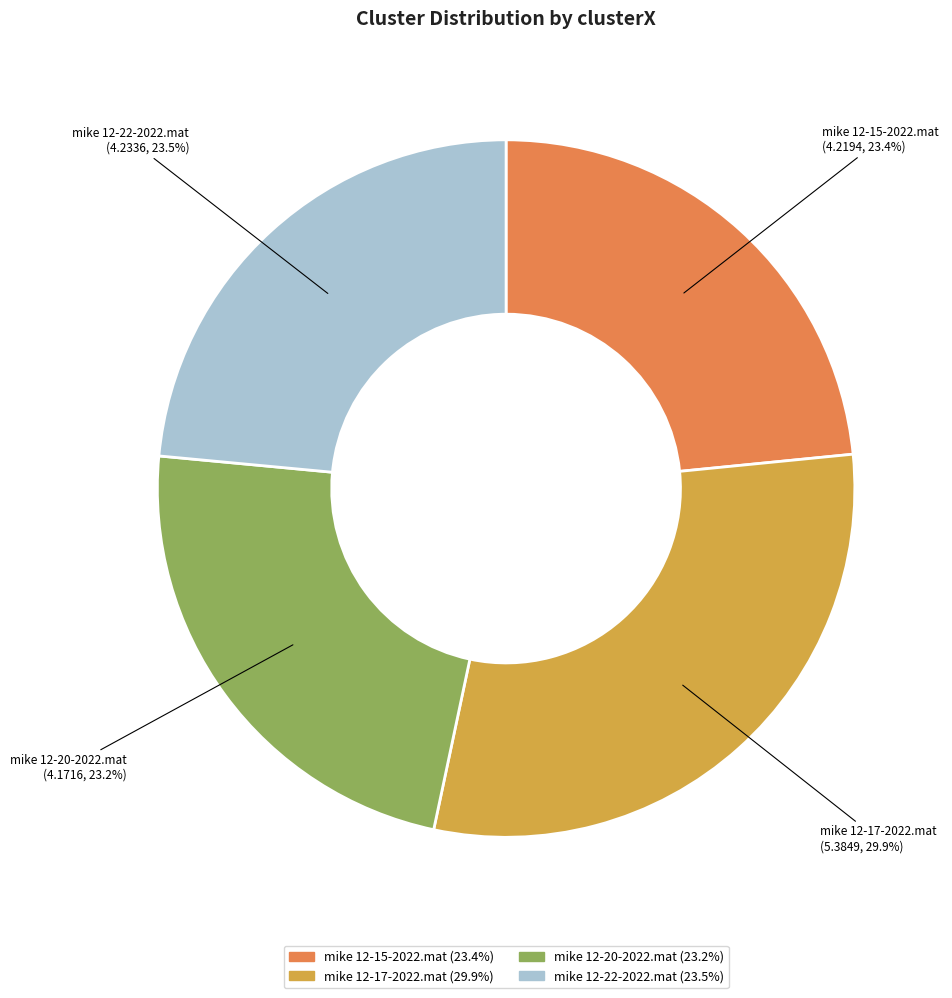

What is the ratio of the value at mike 12-20-2022.mat to the value at mike 12-15-2022.mat?

1.0